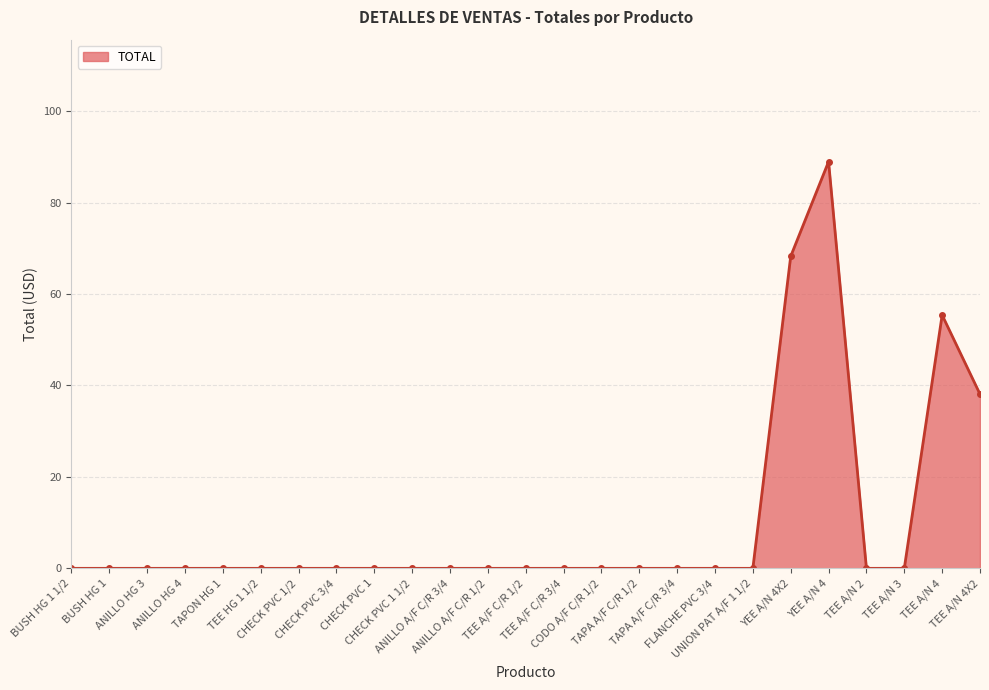

What is the maximum value shown in the chart?

89.0